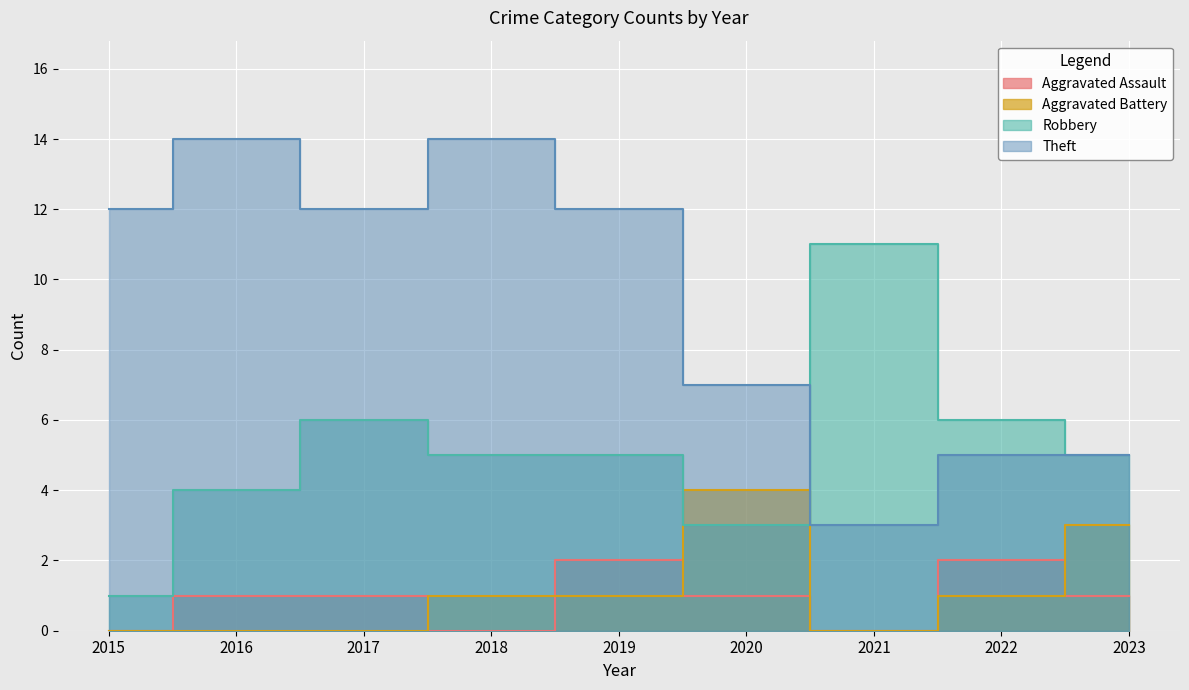

How many positive values does the Aggravated Battery series have?

5